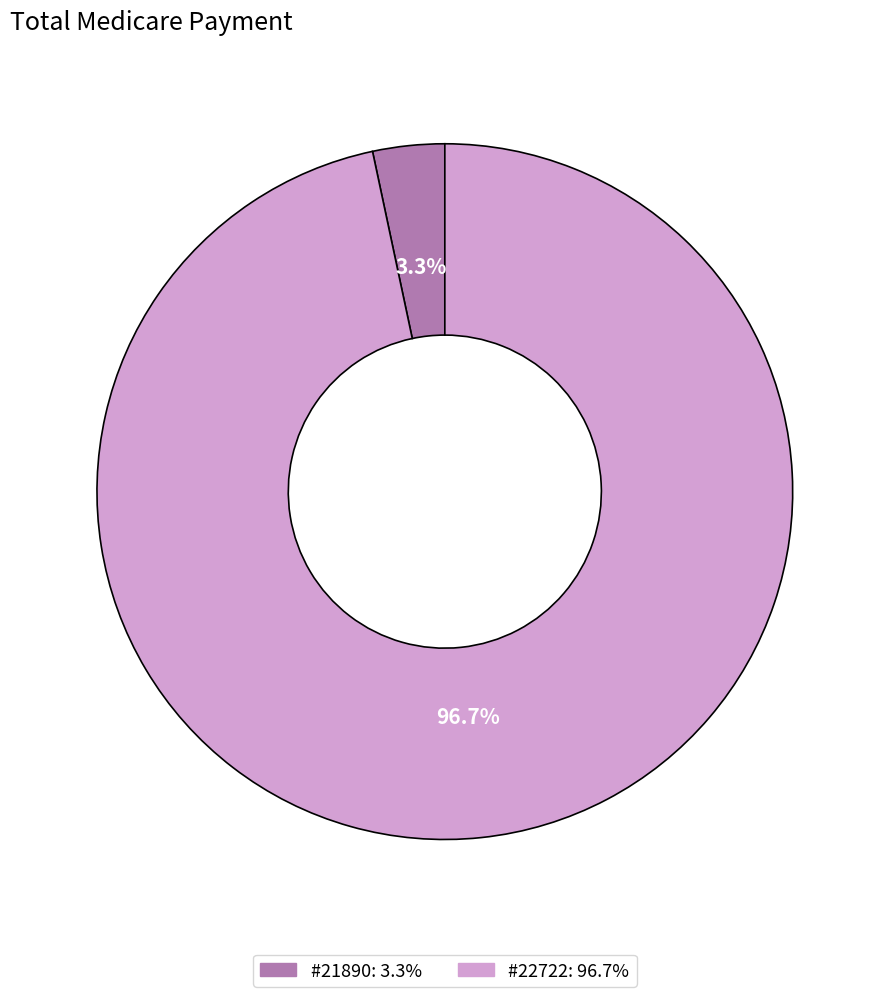

Is there any slice that represents more than half of the pie?

Yes